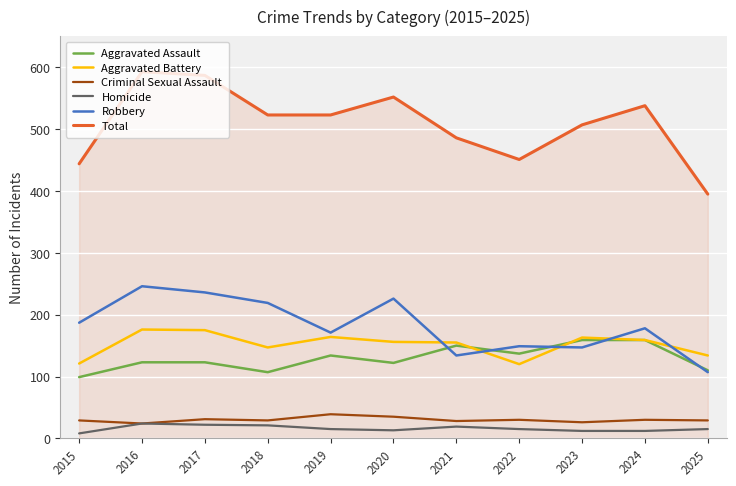

List the series in order of their peak value, lowest first.

Homicide, Criminal Sexual Assault, Aggravated Assault, Aggravated Battery, Robbery, Total